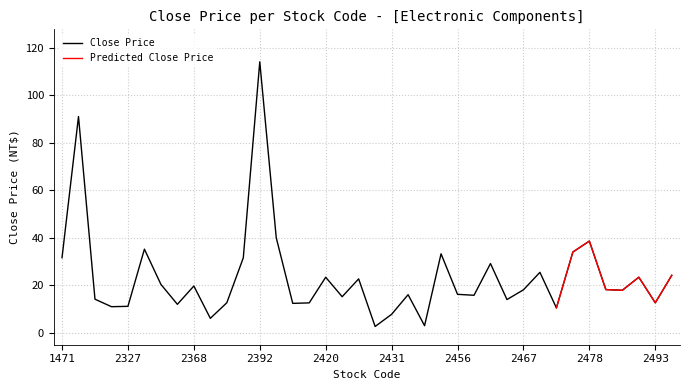

Reading left to right, extract all data points from this chart.

1471=31.6	2308=91.0	2313=14.2	2316=11.0	2327=11.2	2328=35.2	2355=20.4	2367=12.0	2368=19.7	2375=6.1	2383=12.7	2385=31.6	2392=114.0	2402=40.0	2413=12.4	2415=12.6	2420=23.4	2421=15.2	2428=22.7	2429=2.7	2431=7.8	2437=16.1	2440=3.0	2452=33.2	2456=16.2	2457=15.8	2460=29.1	2462=14.0	2467=18.1	2469=25.4	2472=10.5	2476=34.0	2478=38.6	2483=18.2	2484=17.9	2492=23.4	2493=12.7	3003=24.2